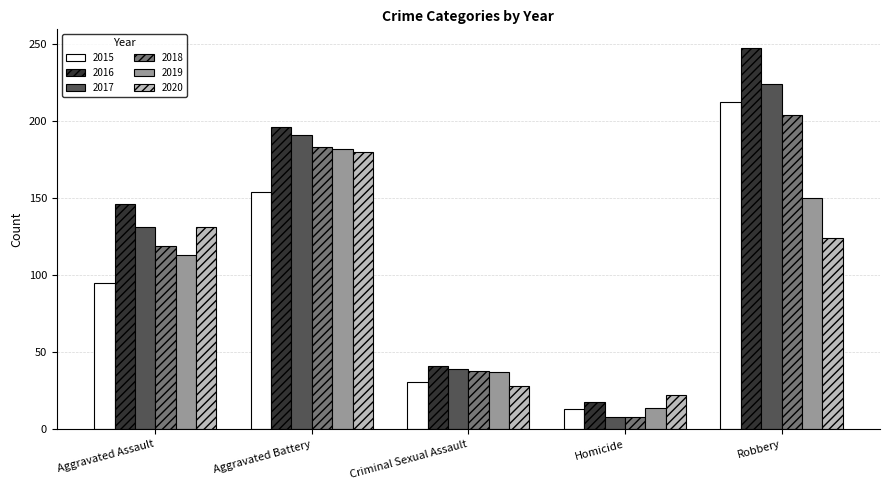

At which category is the sum across all series the highest?

Robbery